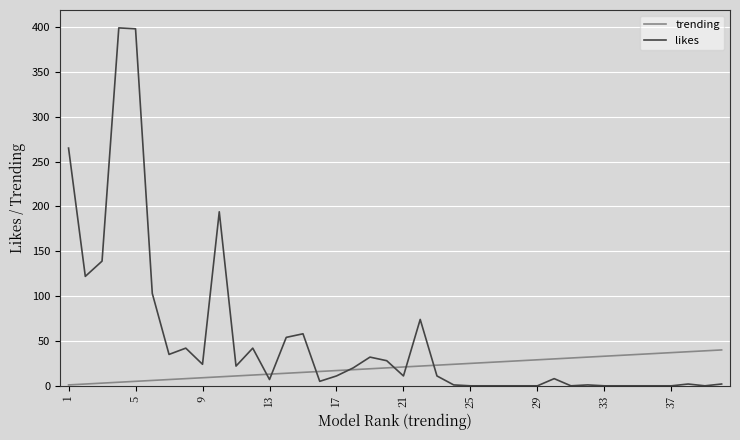

What is the maximum value shown in the chart?

399